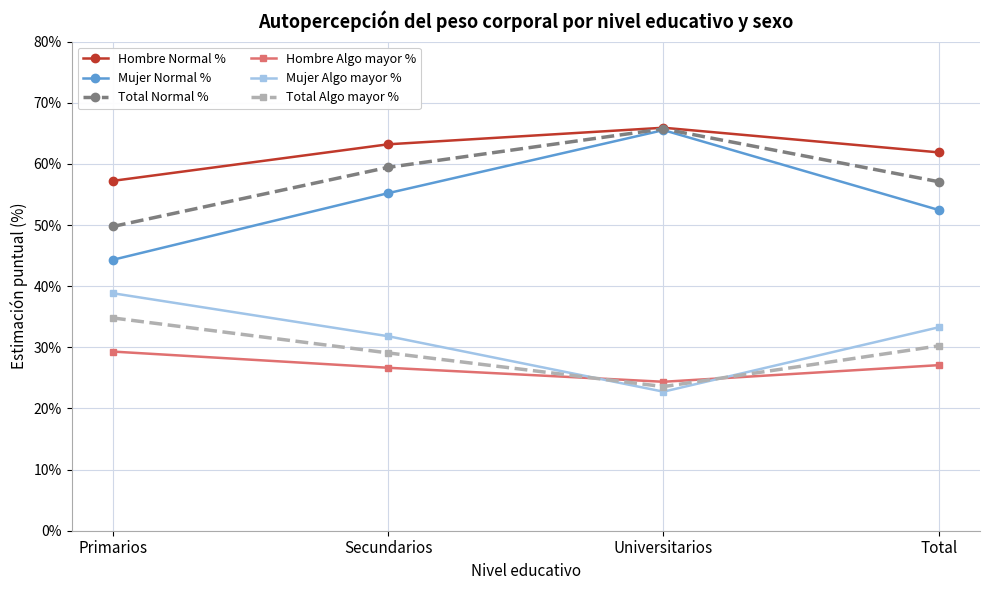

Rank the series at Primarios from highest to lowest value.

Hombre Normal %, Total Normal %, Mujer Normal %, Mujer Algo mayor %, Total Algo mayor %, Hombre Algo mayor %